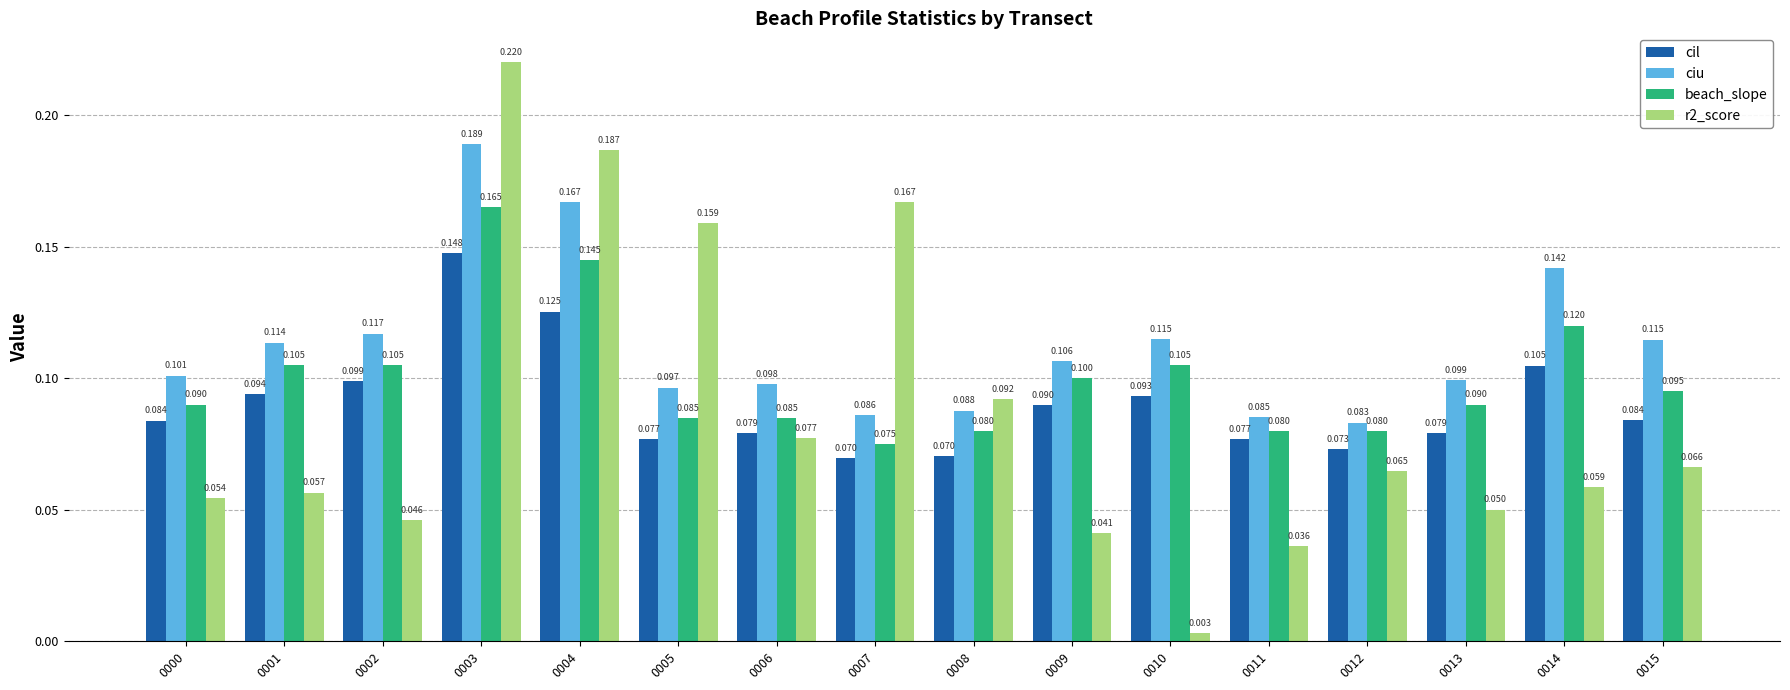

Is the value of cil at 0003 greater than the value of r2_score at 0001?

Yes